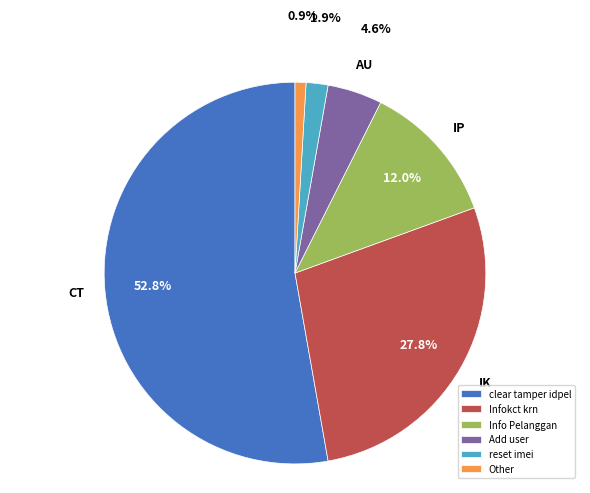

Which has a higher value, Infokct krn or Add user?

Infokct krn